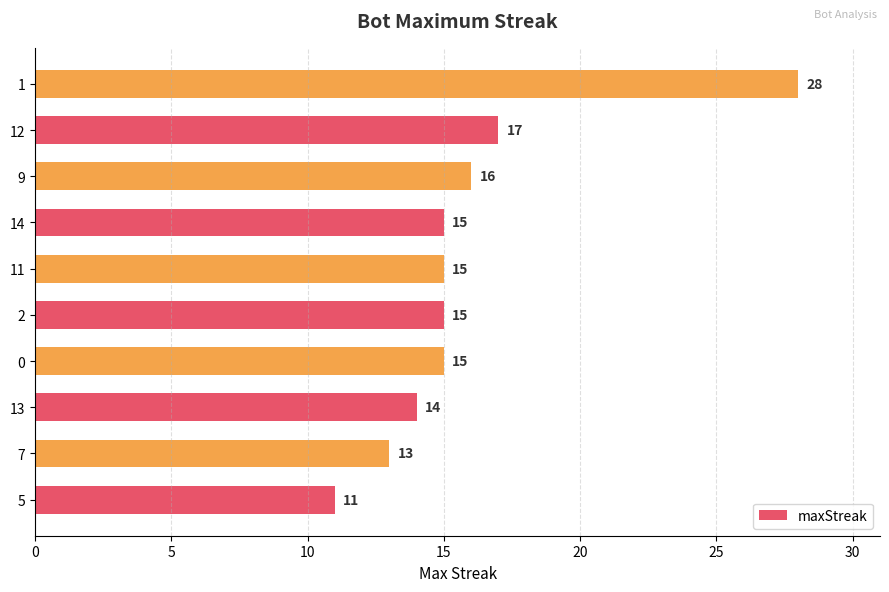

At which category does the chart reach its peak across all series?

1